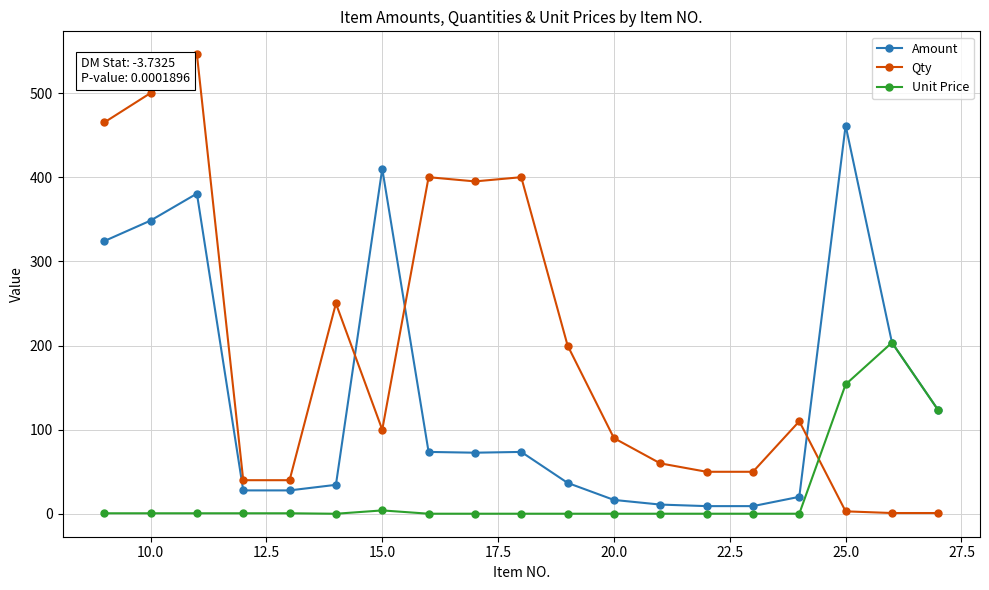

True or false: Amount has more than 0 points higher than both neighbors.

True